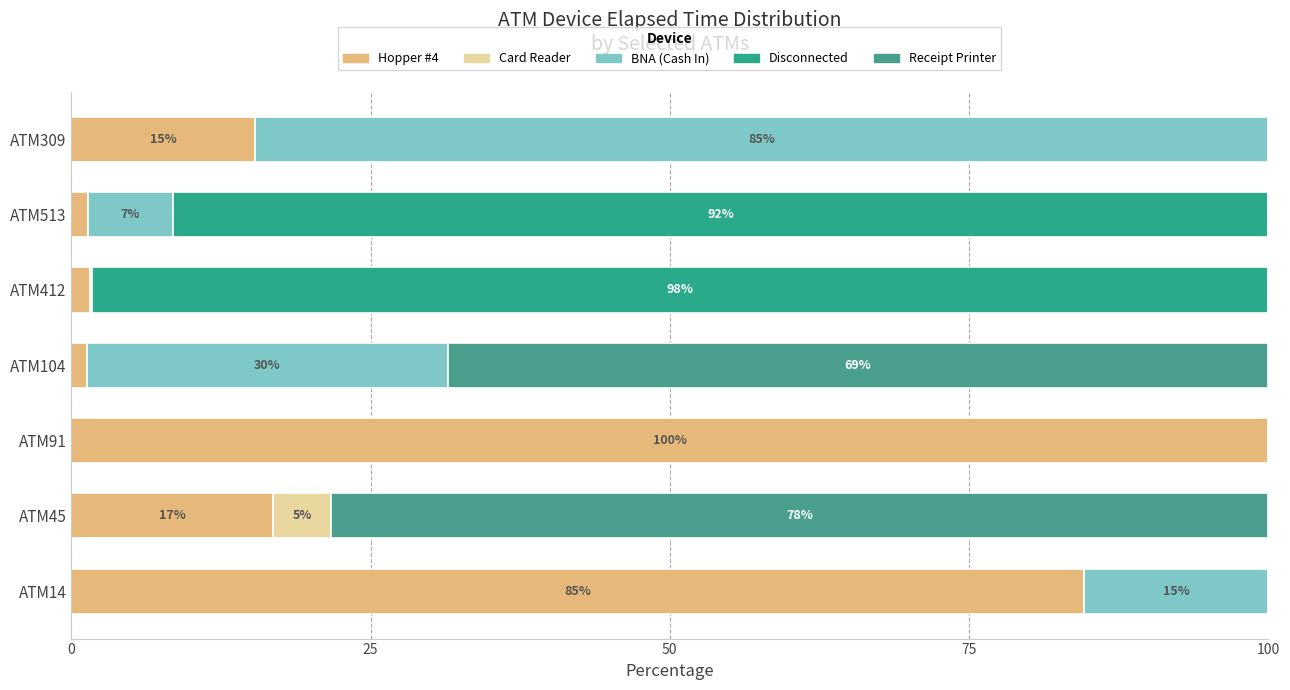

How many categories are shown in the chart?

7